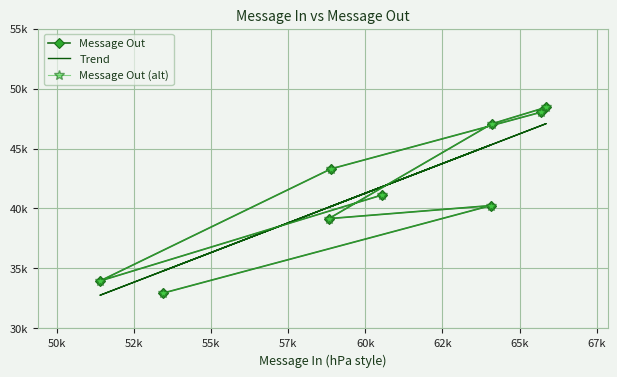

In Message Out (alt), how many points are higher than both neighbors (excluding endpoints)?

2